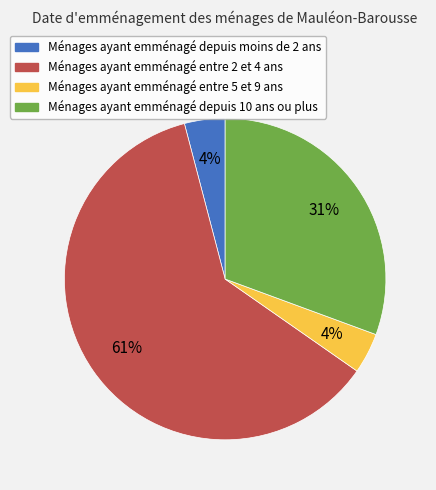

Is there any slice that represents more than half of the pie?

Yes